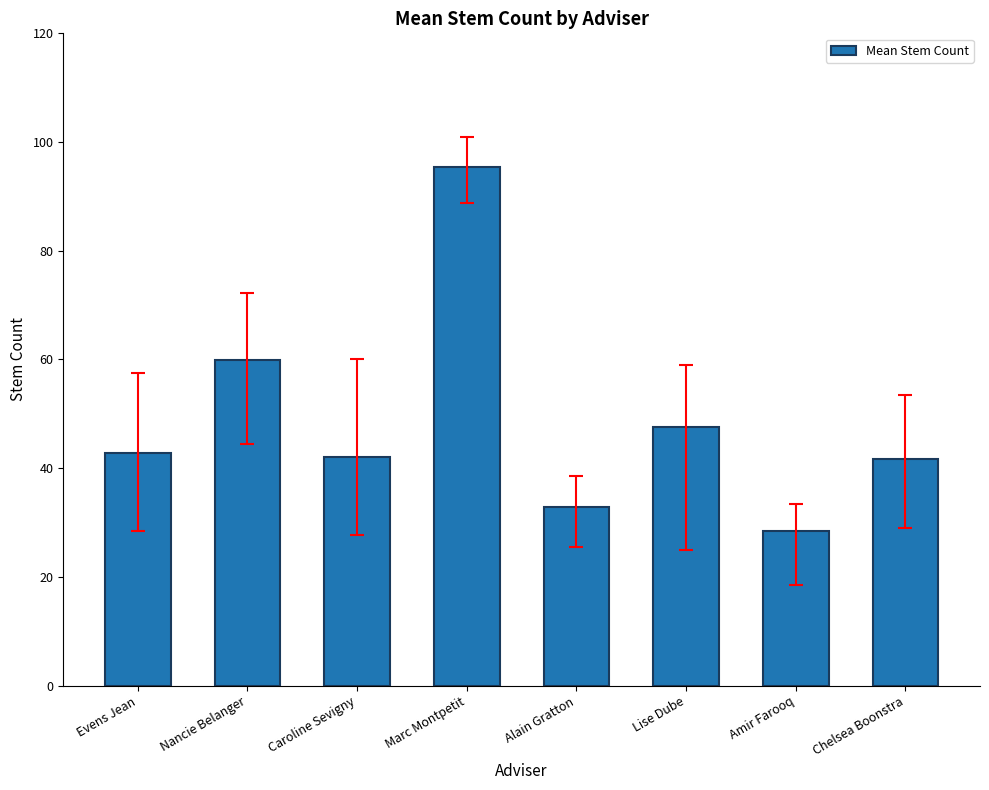

What value does the data have at Marc Montpetit?

95.4